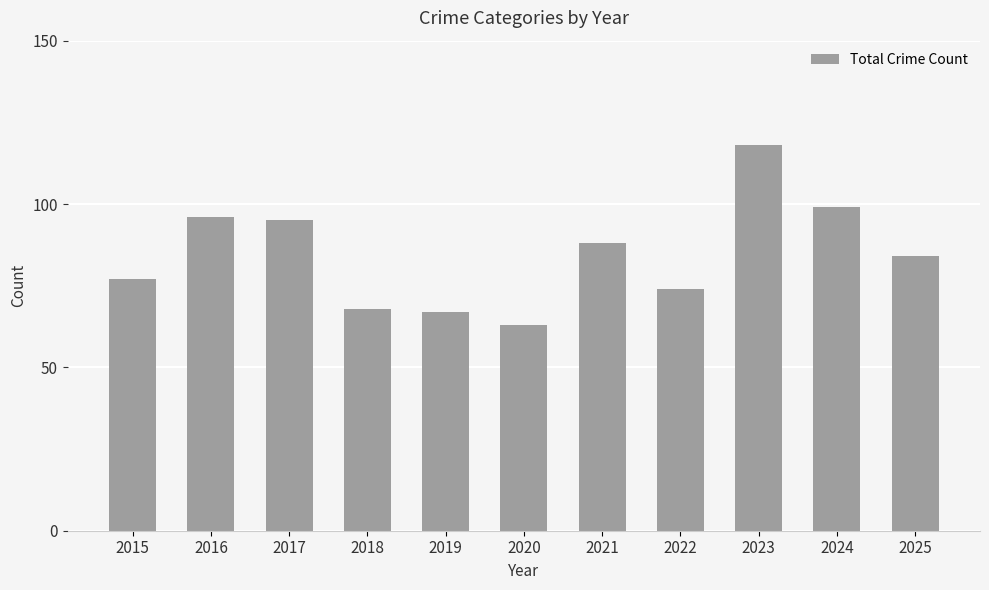

How many bars are there in total?

11